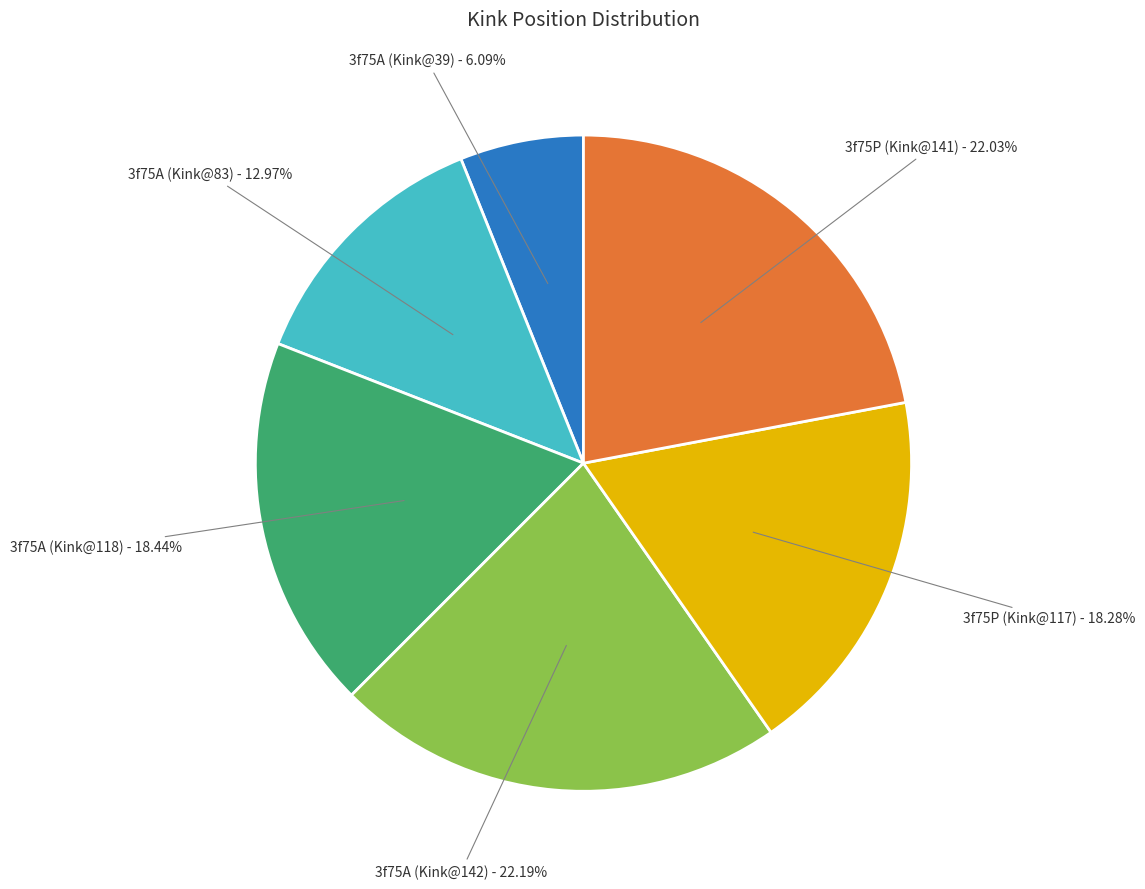

Does any single category account for the majority?

No